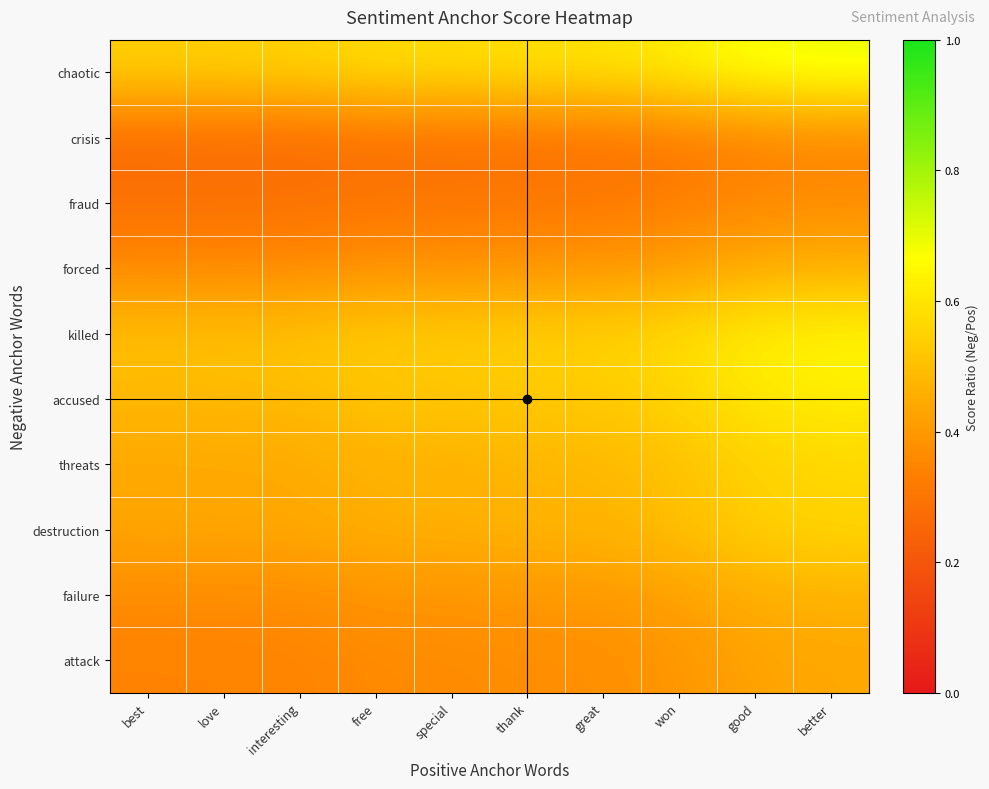

What is the greatest value displayed?

0.7